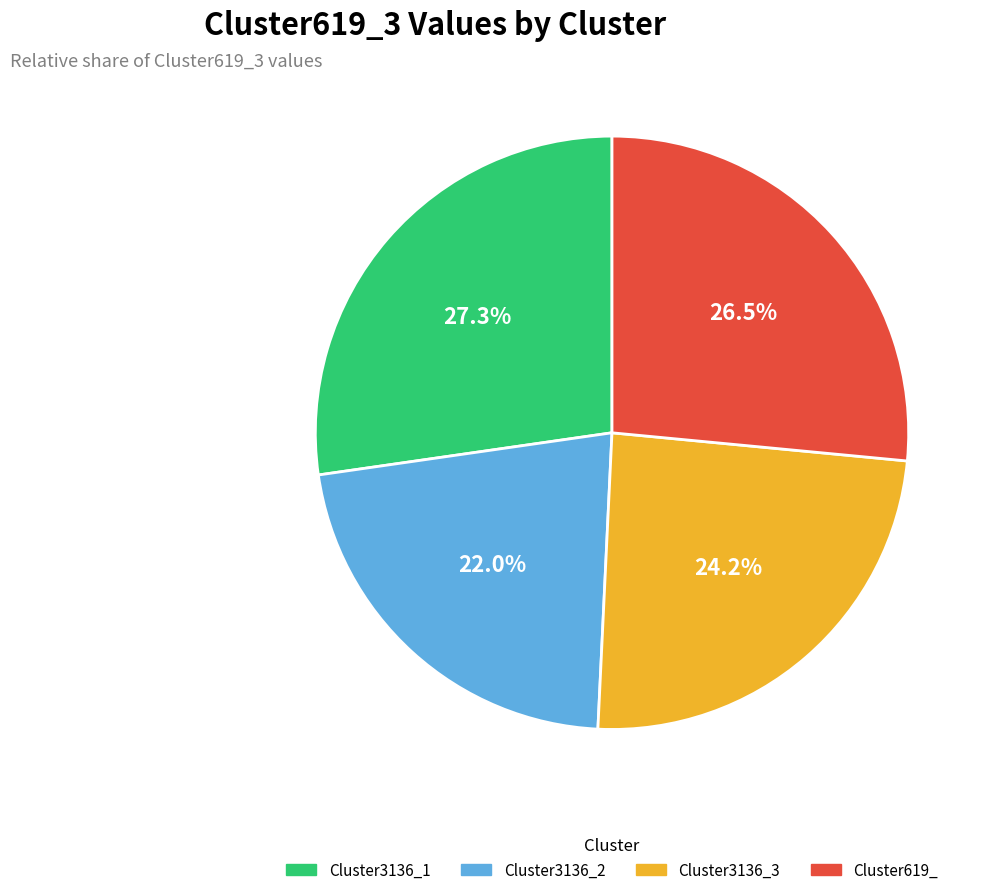

To the nearest percent, what percentage of the pie is Cluster3136_1?

27%